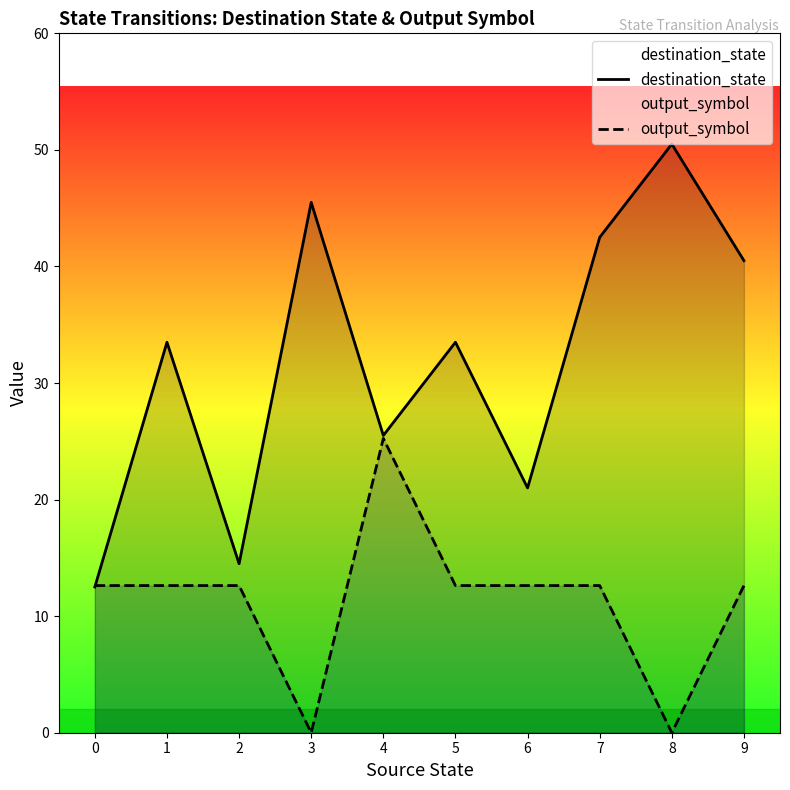

Reading right to left, what are all the values shown in this chart?

destination_state: 9=40.5	8=50.5	7=42.5	6=21.0	5=33.5	4=25.5	3=45.5	2=14.5	1=33.5	0=12.5
output_symbol: 9=12.6	8=0.0	7=12.6	6=12.6	5=12.6	4=25.2	3=0.0	2=12.6	1=12.6	0=12.6